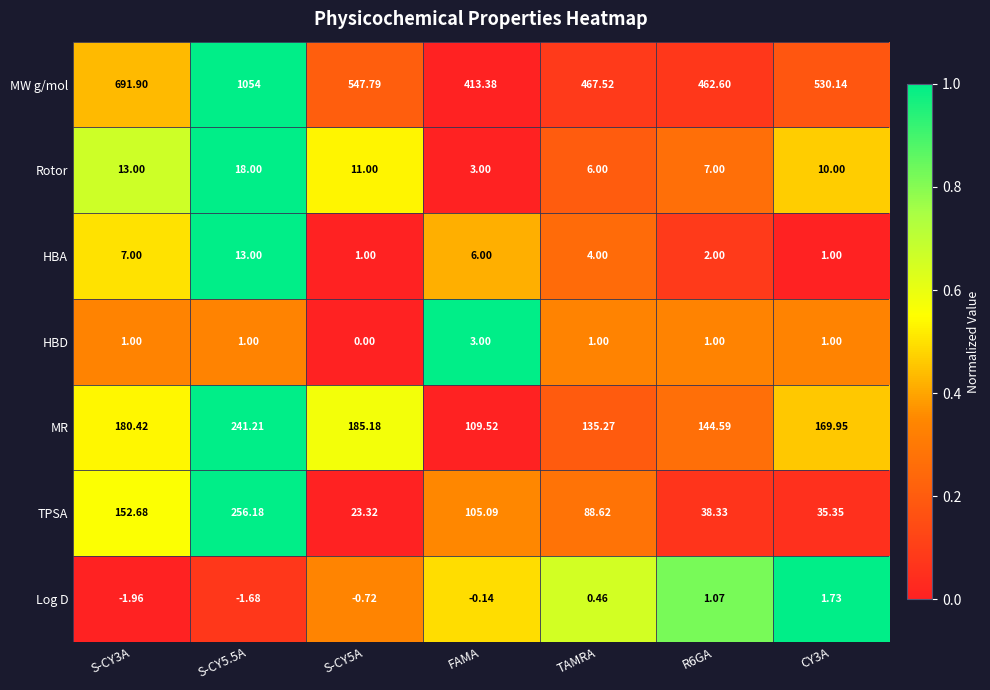

Rank the series by their maximum value, from lowest to highest.

Log D, HBD, HBA, Rotor, MR, TPSA, MW g/mol